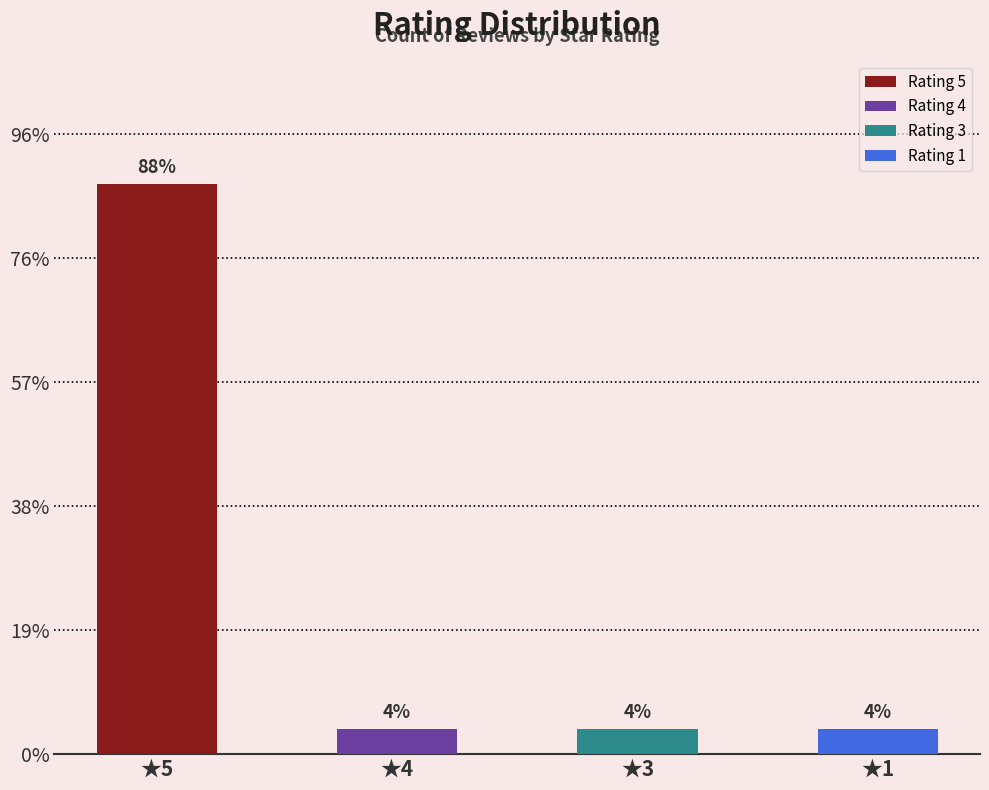

The chart shows a value of 34 at ★5. True or false?

False